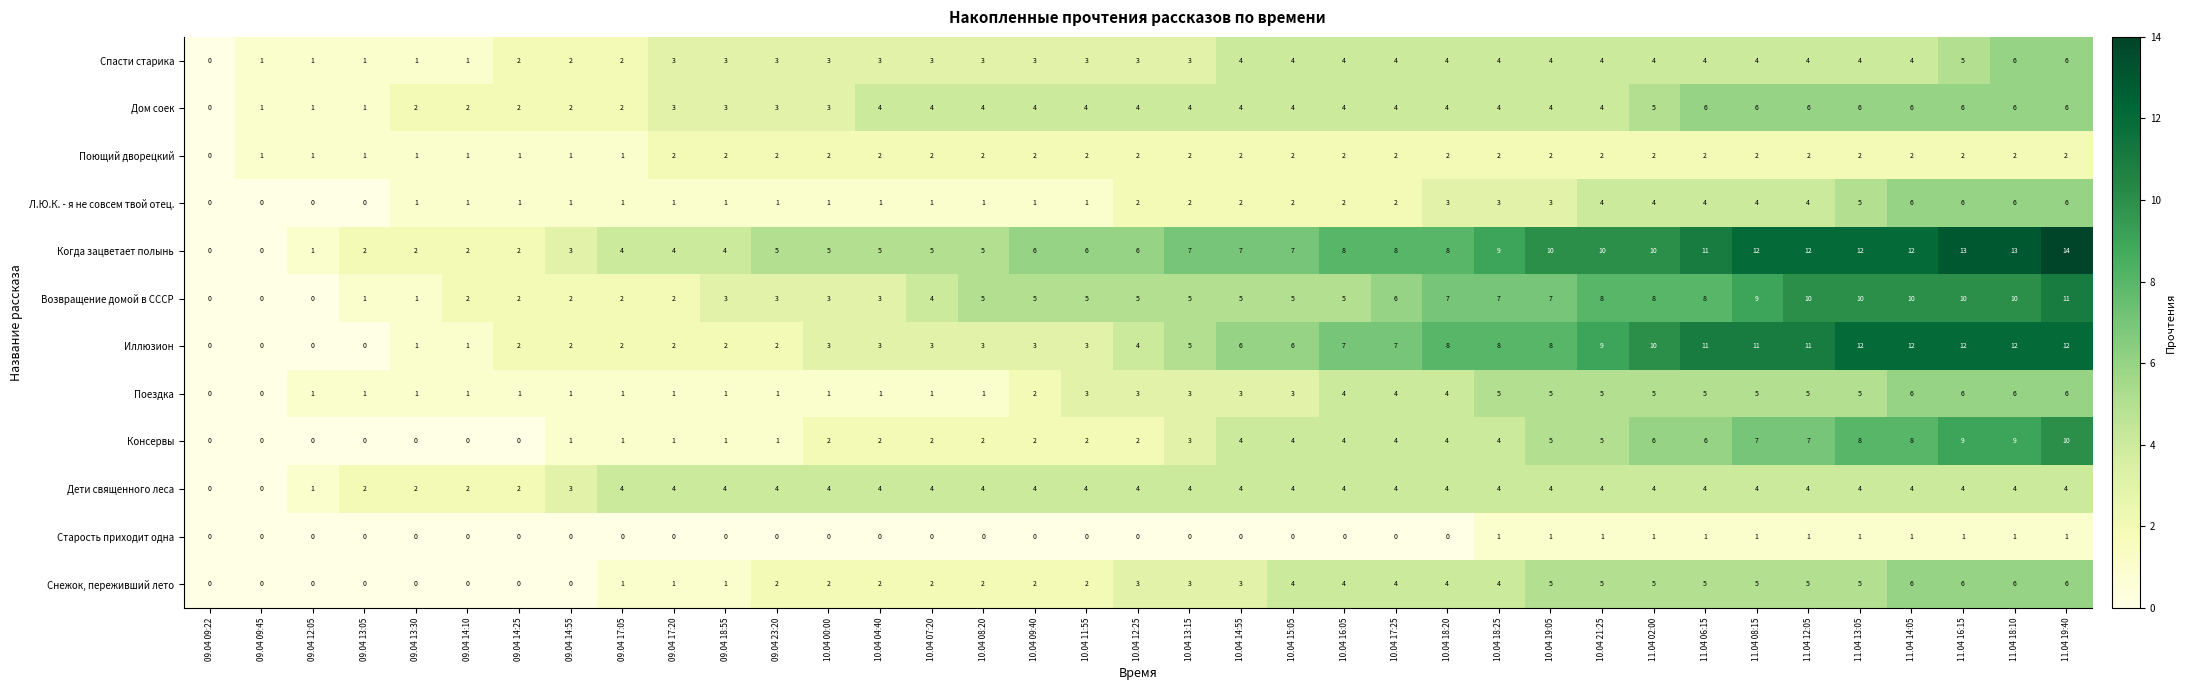

What is the sum of the Снежок, переживший лето values at 09.04 13:30 and 10.04 13:15?

3